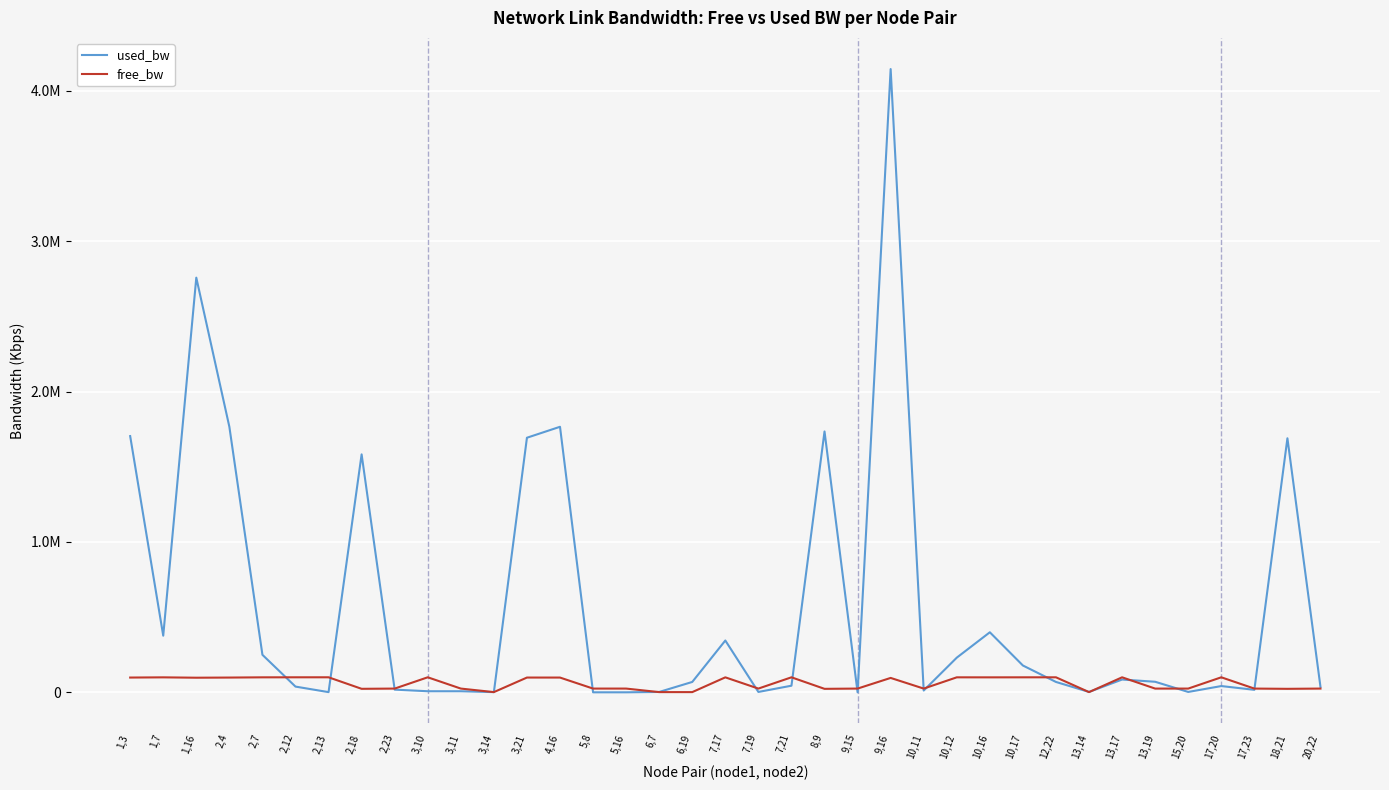

True or false: used_bw has a value of 3468.6 at 3,11.

False